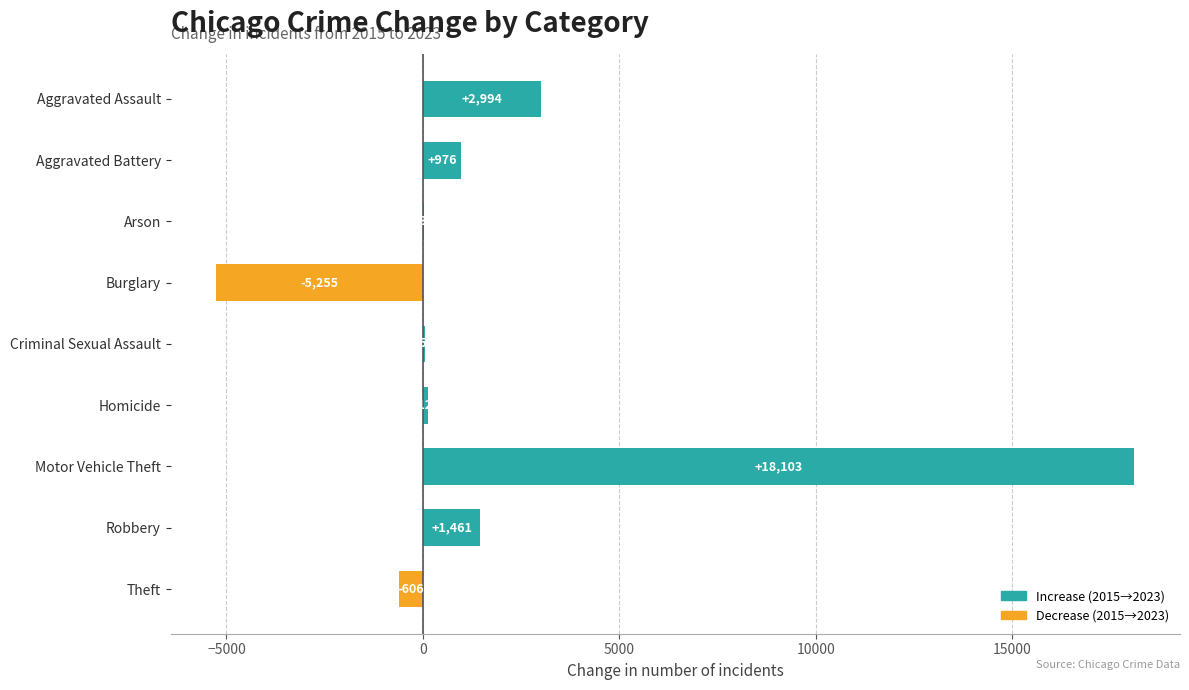

What is the sum of all values?

17889